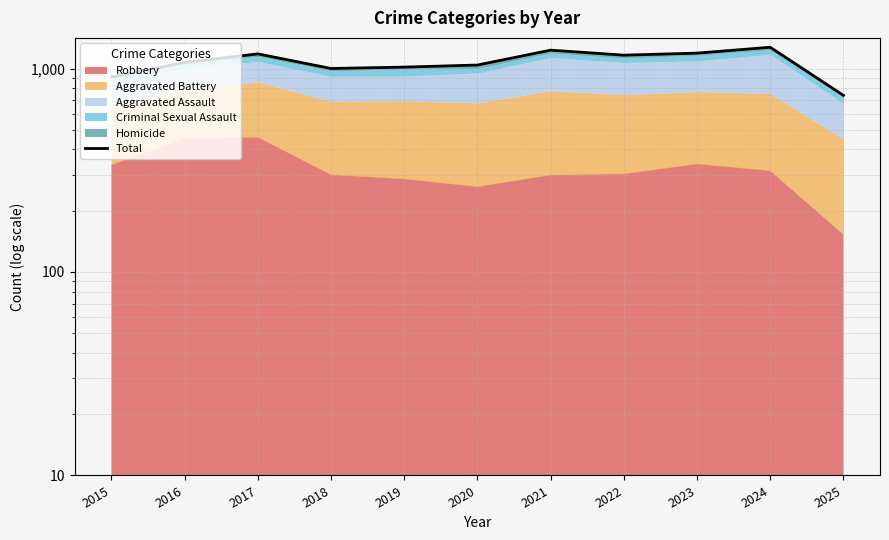

What is the value of the 7th point from the left?

1231